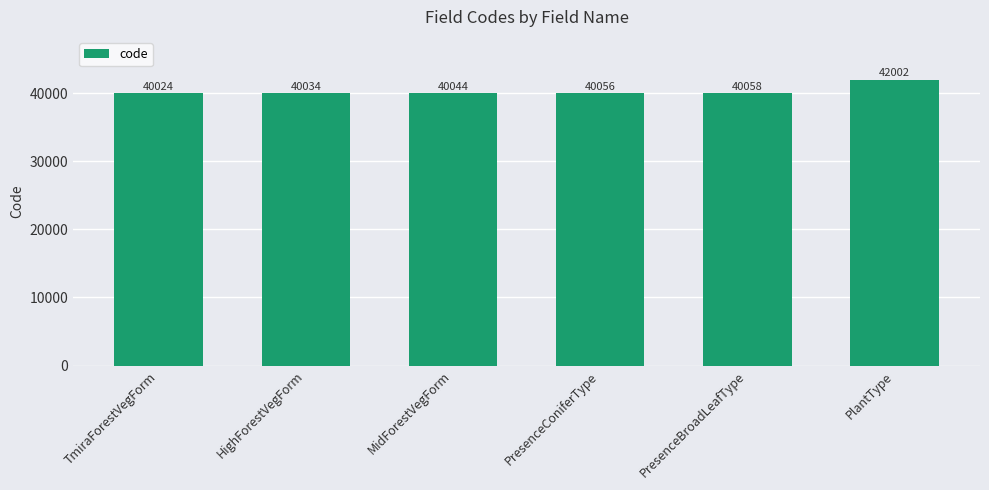

List the labels in order of value, largest first.

PlantType, PresenceBroadLeafType, PresenceConiferType, MidForestVegForm, HighForestVegForm, TmiraForestVegForm